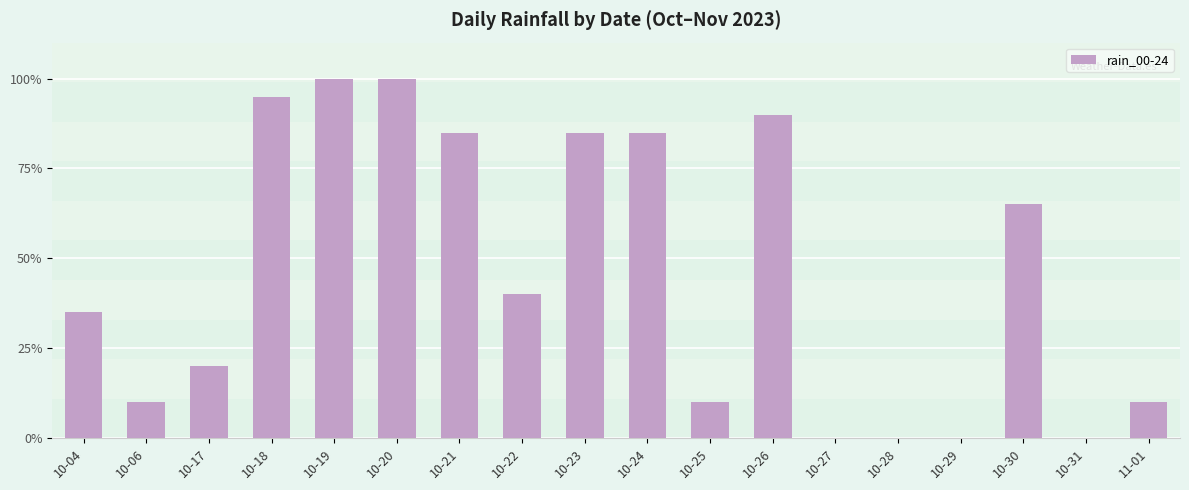

What is the average value?

46